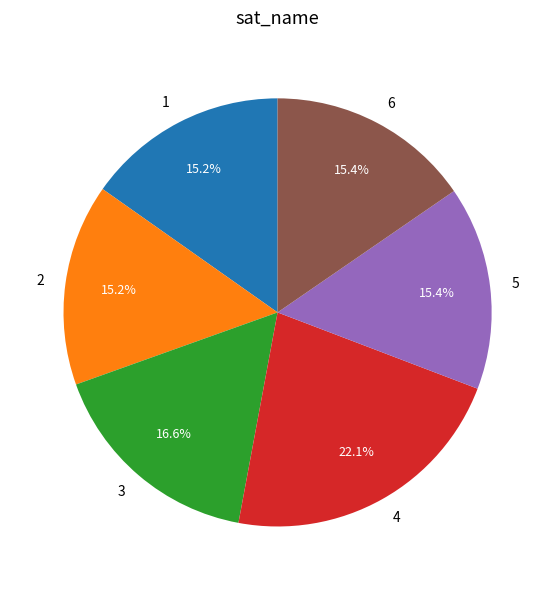

What is the largest slice in the pie chart?

4